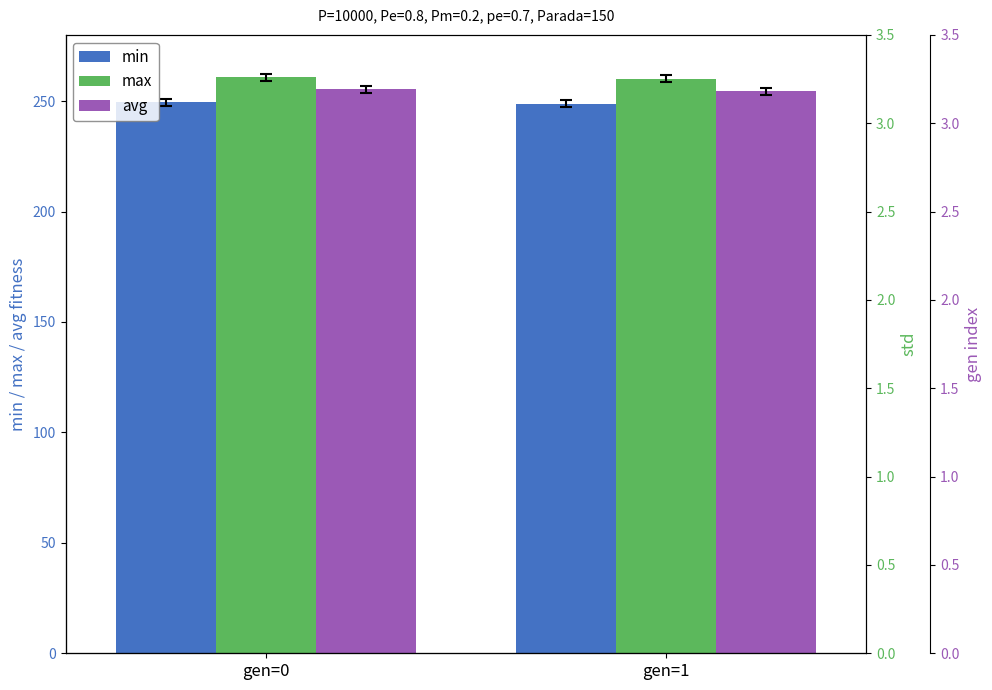

At which label is min closest to 249?

gen=1